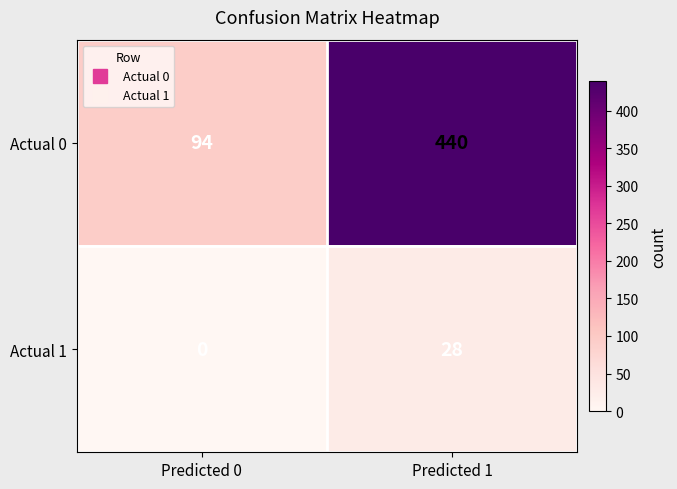

What is the spread (max minus min) of values at Predicted 1?

412